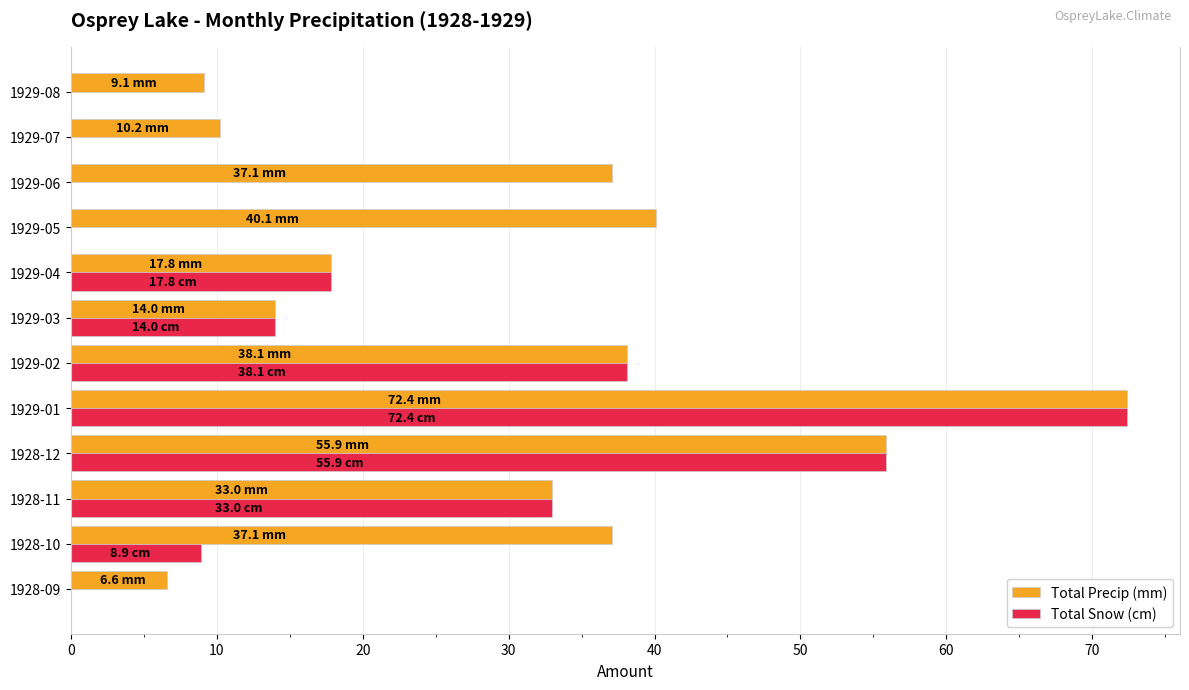

What is the sum of all Total Precip (mm) values?

371.4